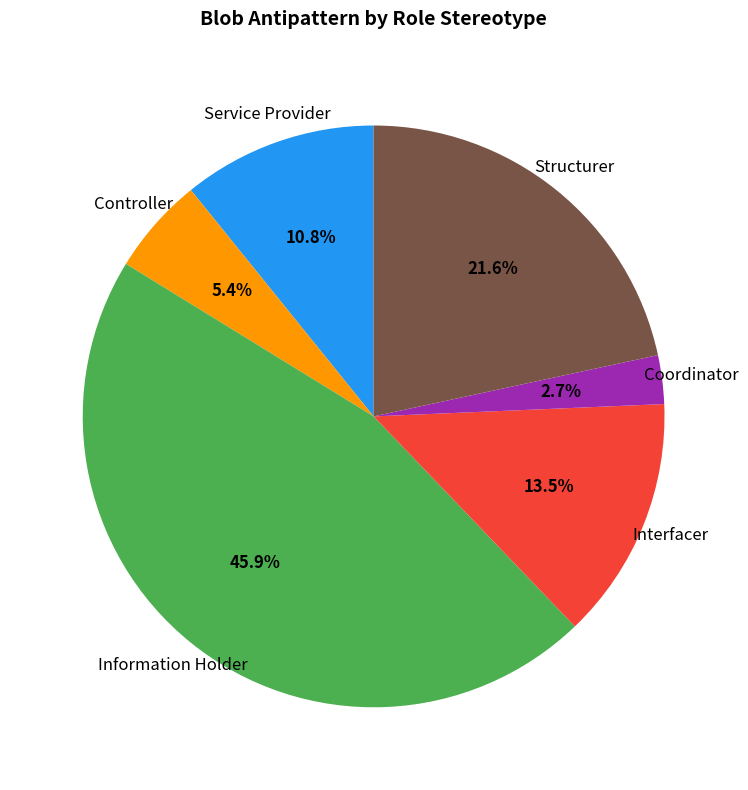

To the nearest percent, what is the difference between the Service Provider and Coordinator slice percentages?

8%